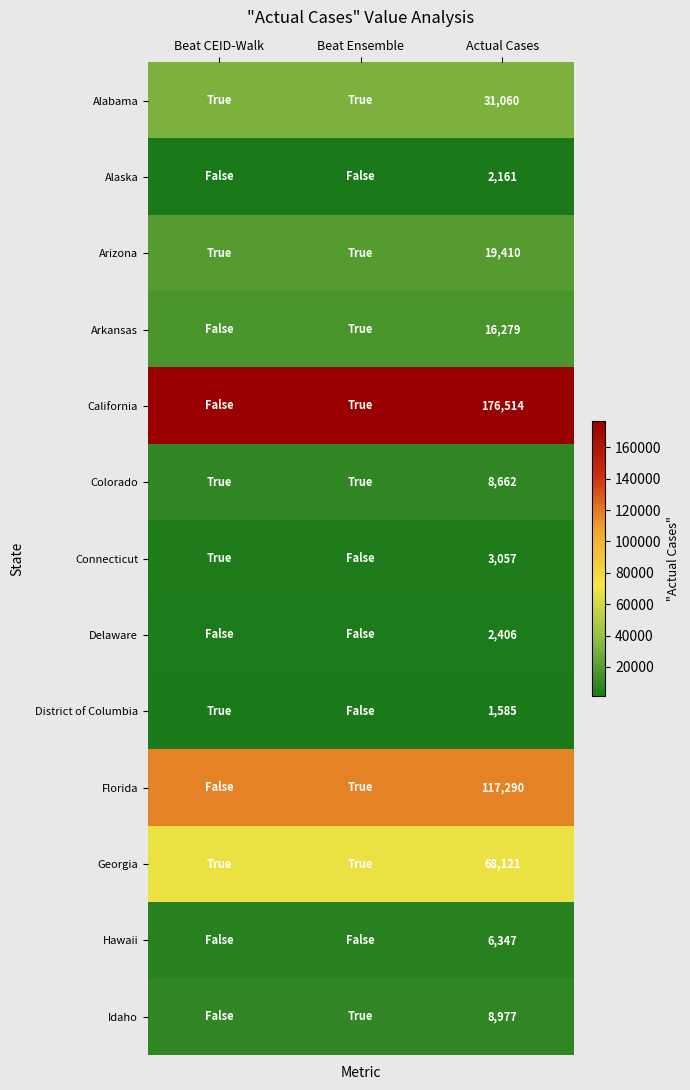

What is the total value across all series at Actual Cases?

461869